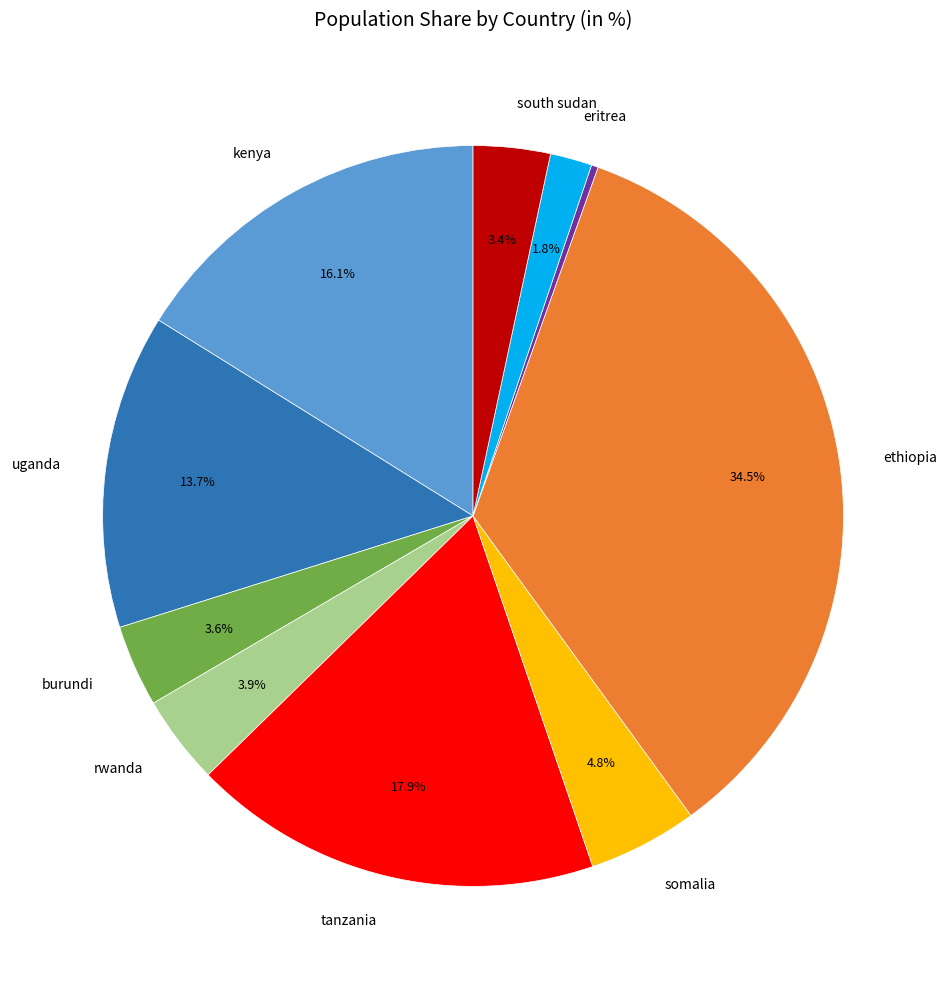

Is there a majority slice in this chart?

No